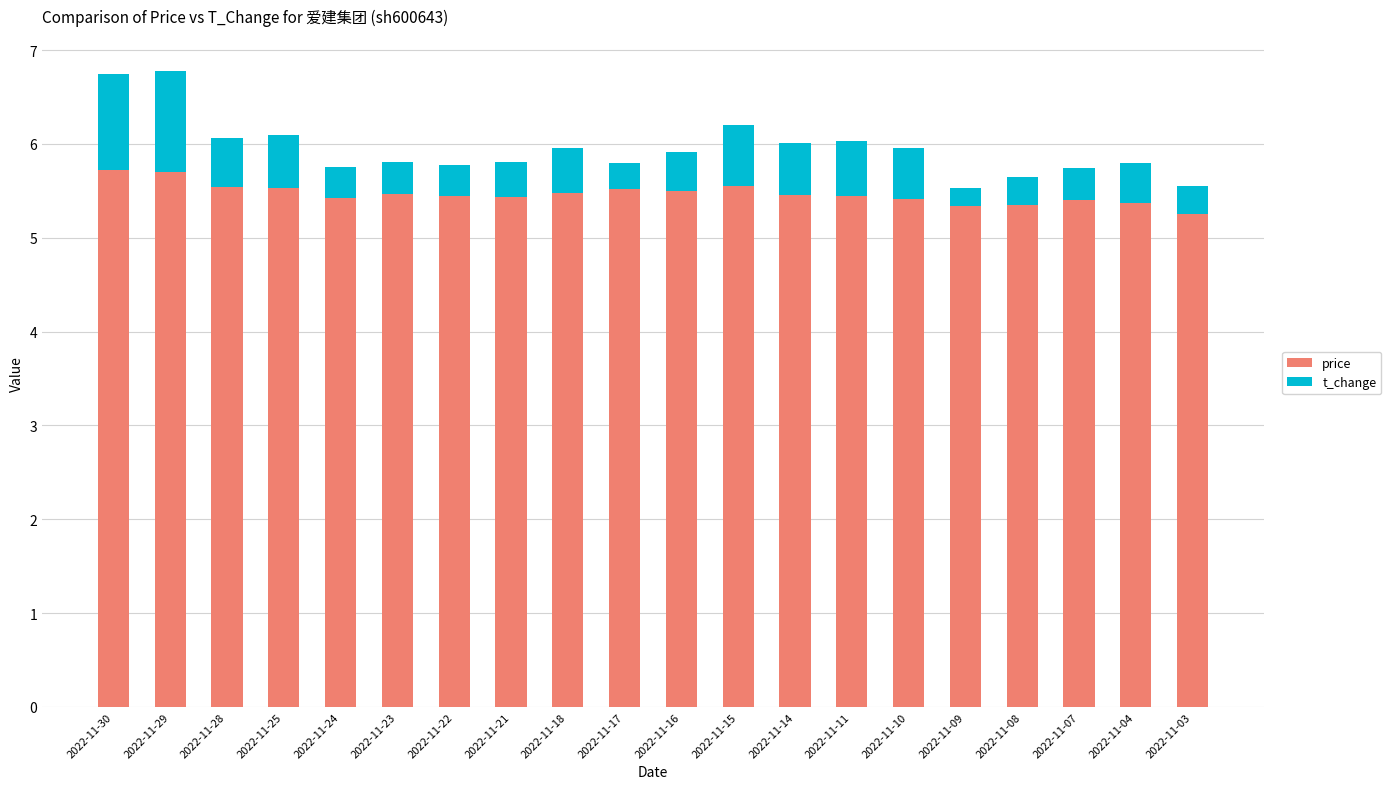

What is the total value across all series at 2022-11-25?

6.1